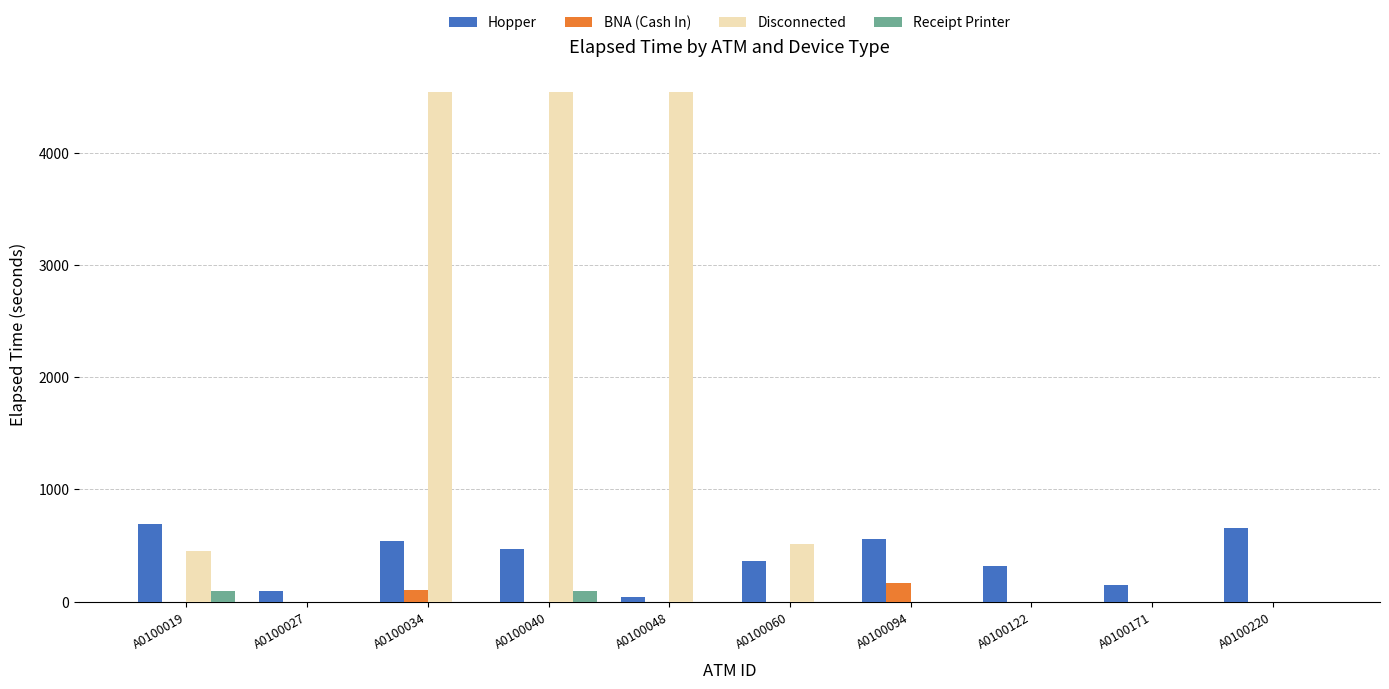

Which series has the largest total across all categories?

Disconnected